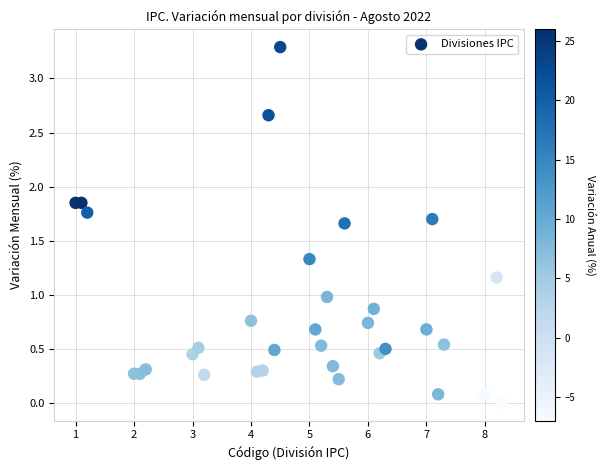

What is the range of X values (max minus min)?

7.3